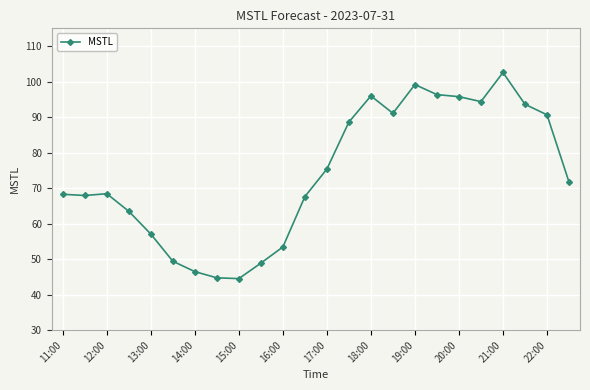

True or false: there are more than 2 points higher than both neighbors.

True